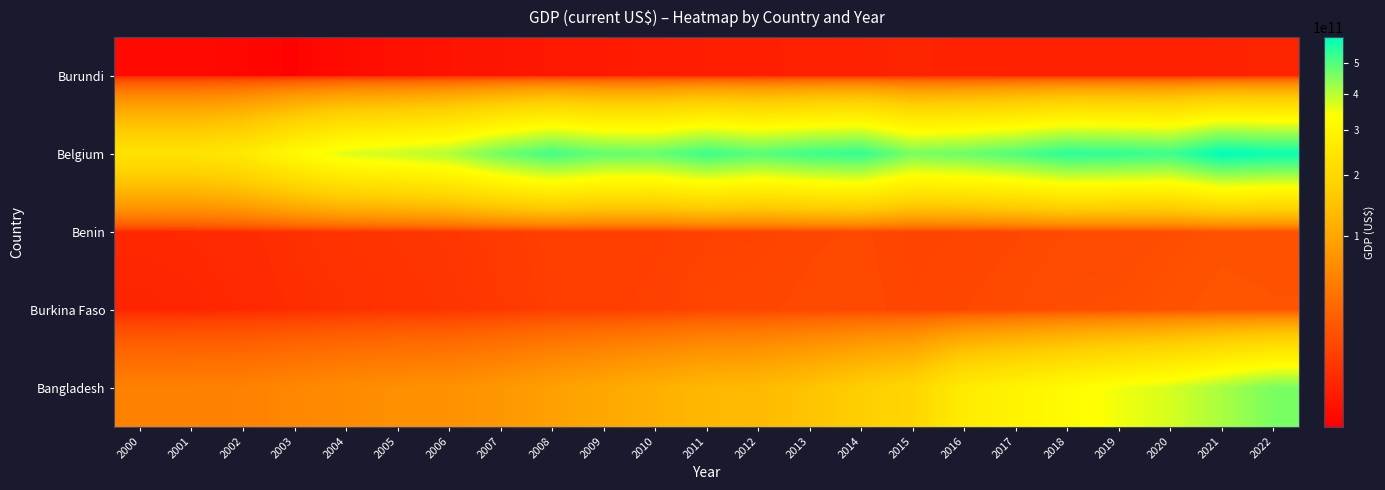

Rank the series by their maximum value, from highest to lowest.

Belgium, Bangladesh, Burkina Faso, Benin, Burundi